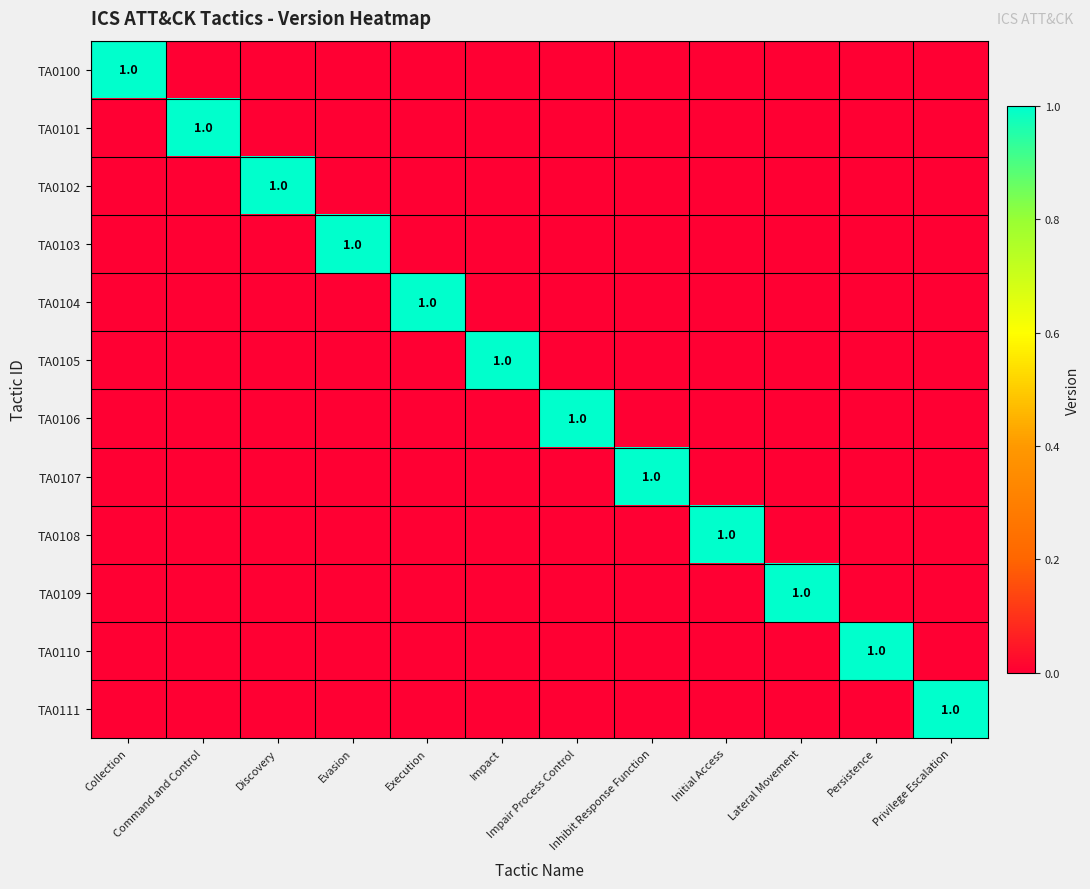

Is it true that TA0101 equals 0 at Impair Process Control?

True